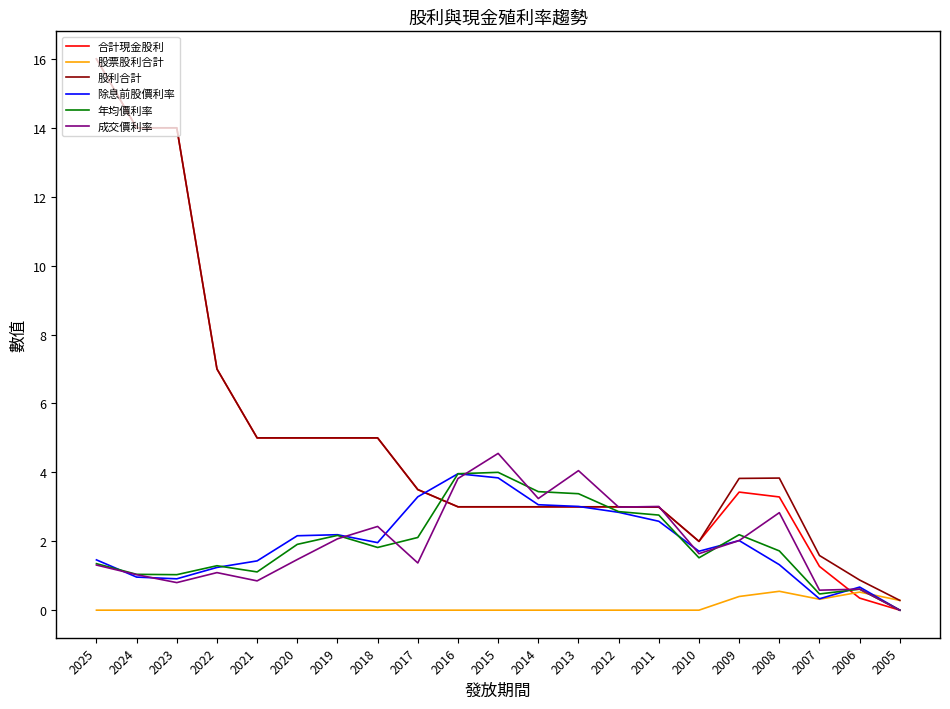

Which category has the lowest value in the 年均價利率 series?

2005